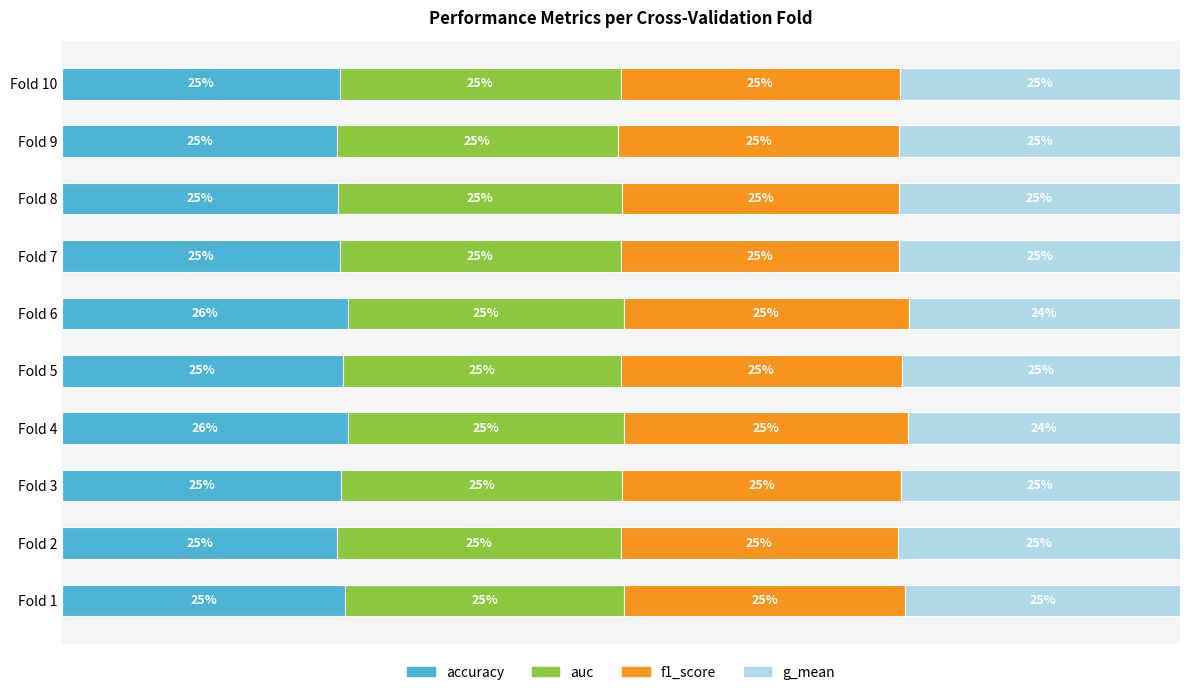

Which series has the widest spread of values?

accuracy